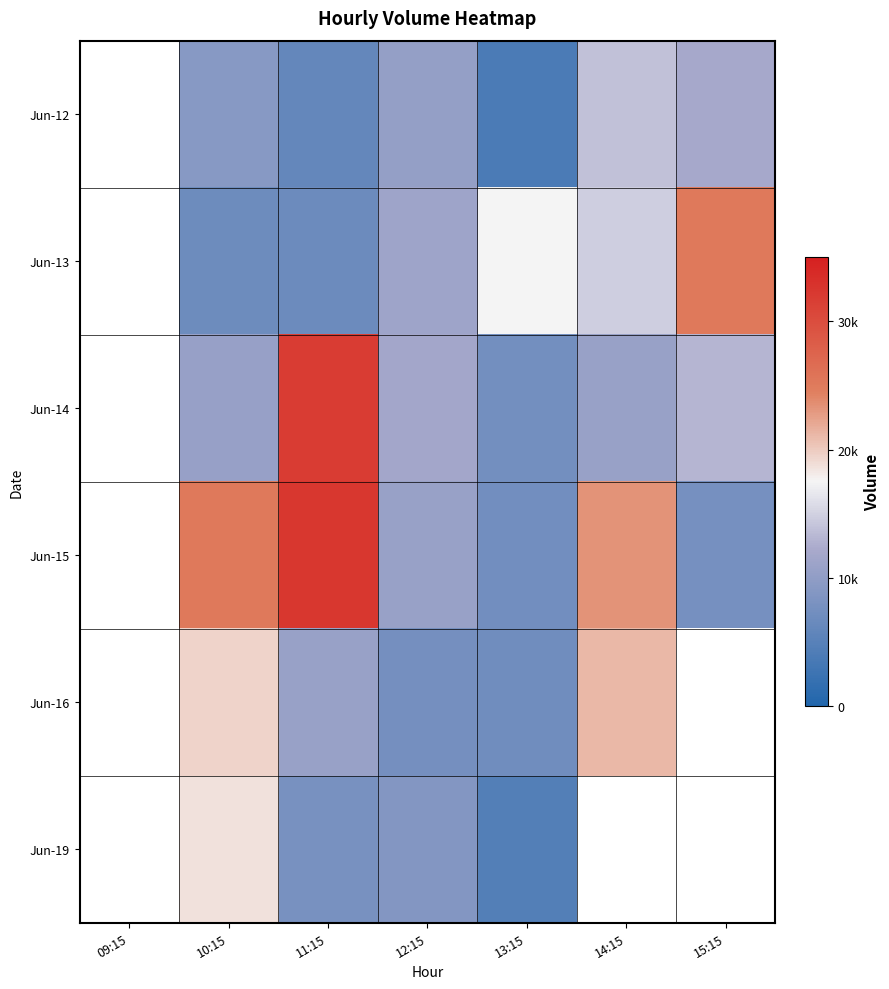

Which category has the lowest value across all series?

13:15